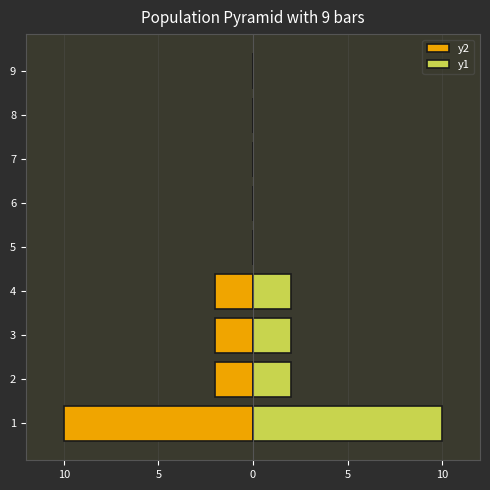

Are the bars grouped side by side (vs. stacked)?

Yes